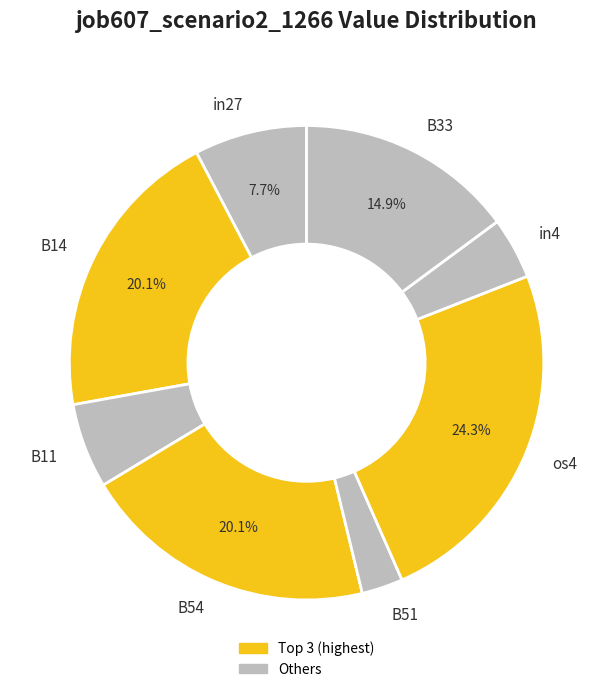

What is the largest slice in the pie chart?

os4